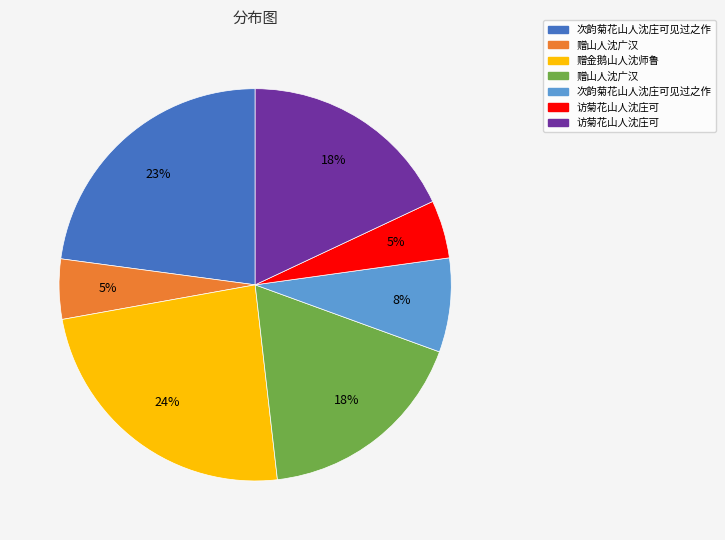

Is there a majority slice in this chart?

No